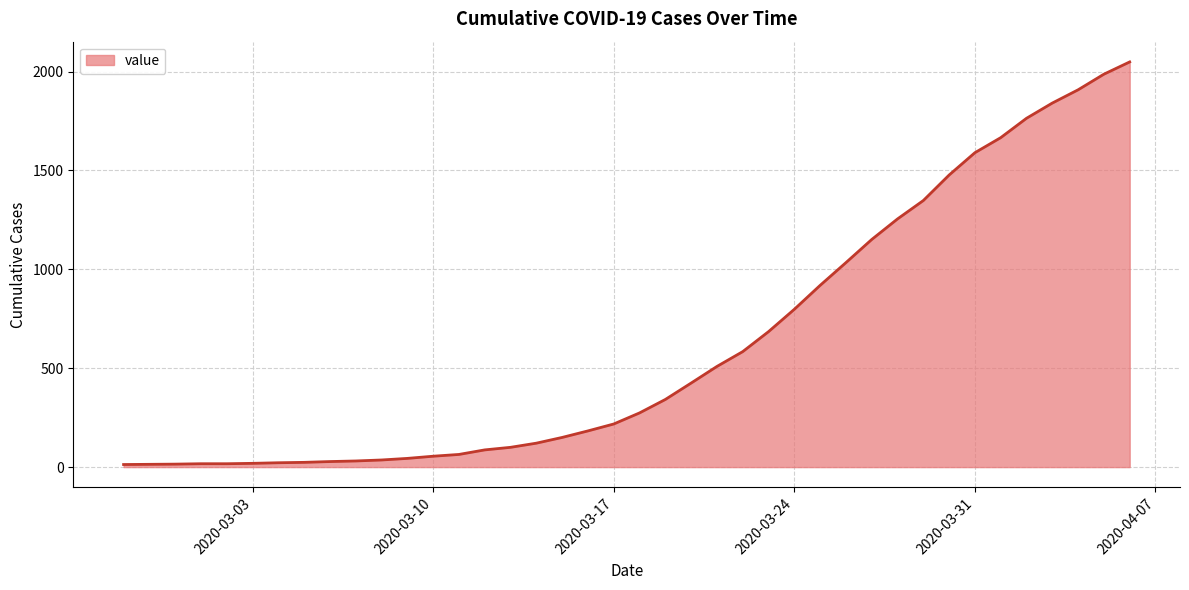

How many values are below 274?

20